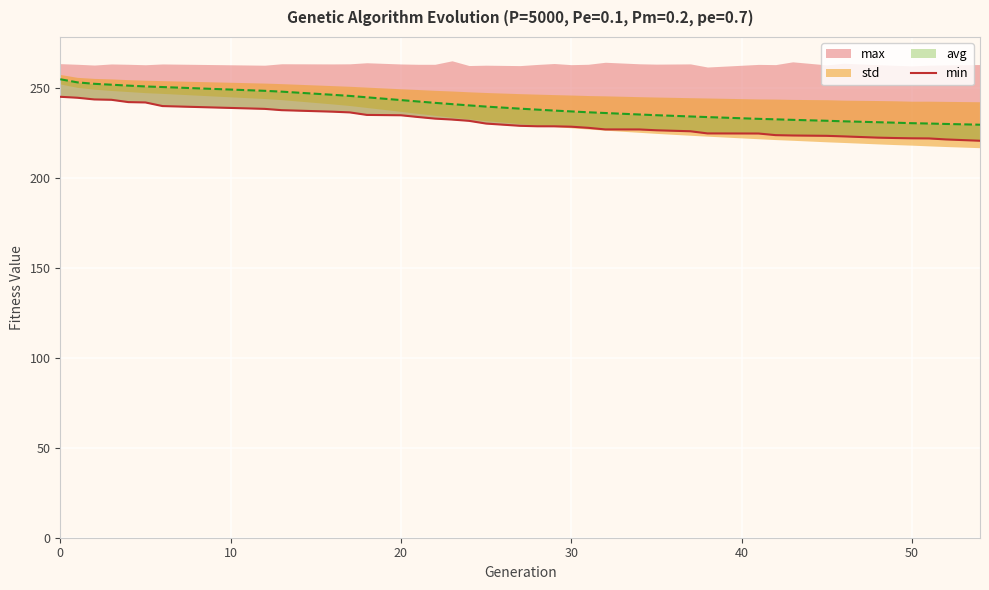

The chart shows a value of 338.2 at 30. True or false?

False